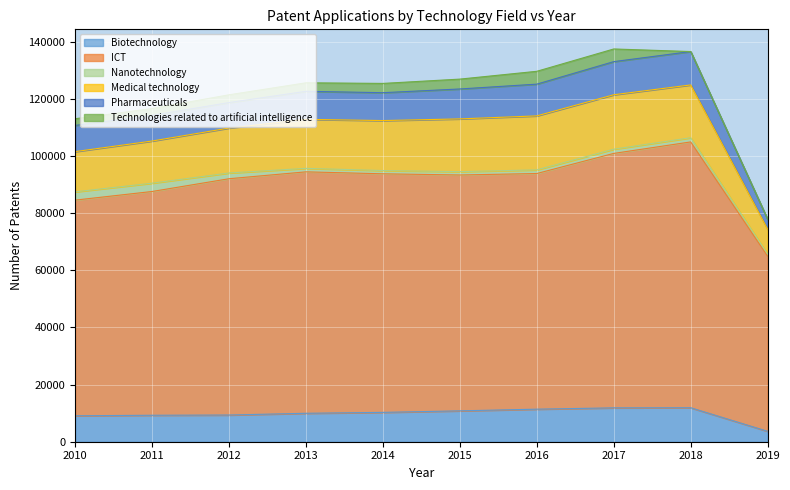

What are all the series names shown in the legend?

Biotechnology, ICT, Nanotechnology, Medical technology, Pharmaceuticals, Technologies related to artificial intelligence